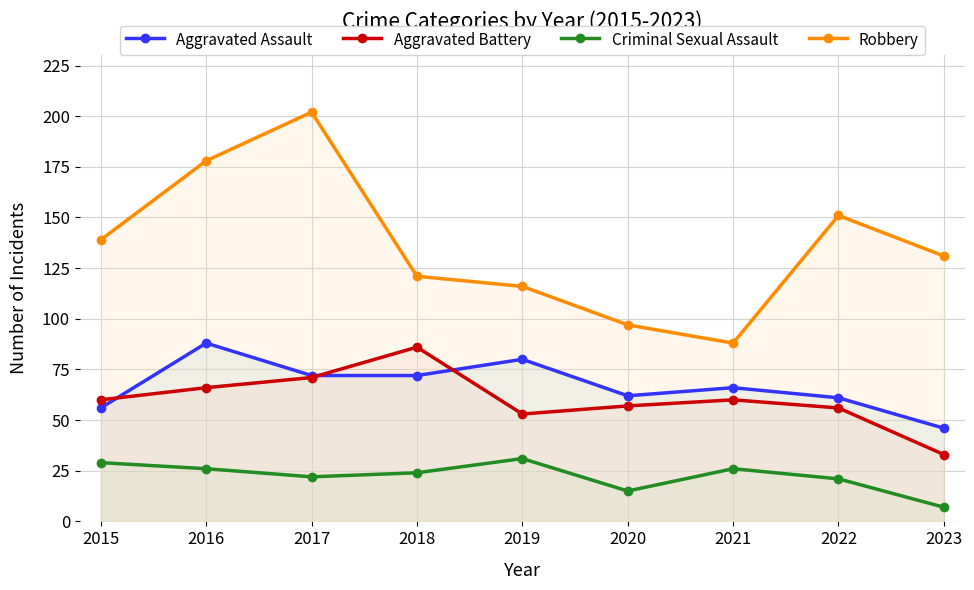

How many lines are shown in the chart?

4